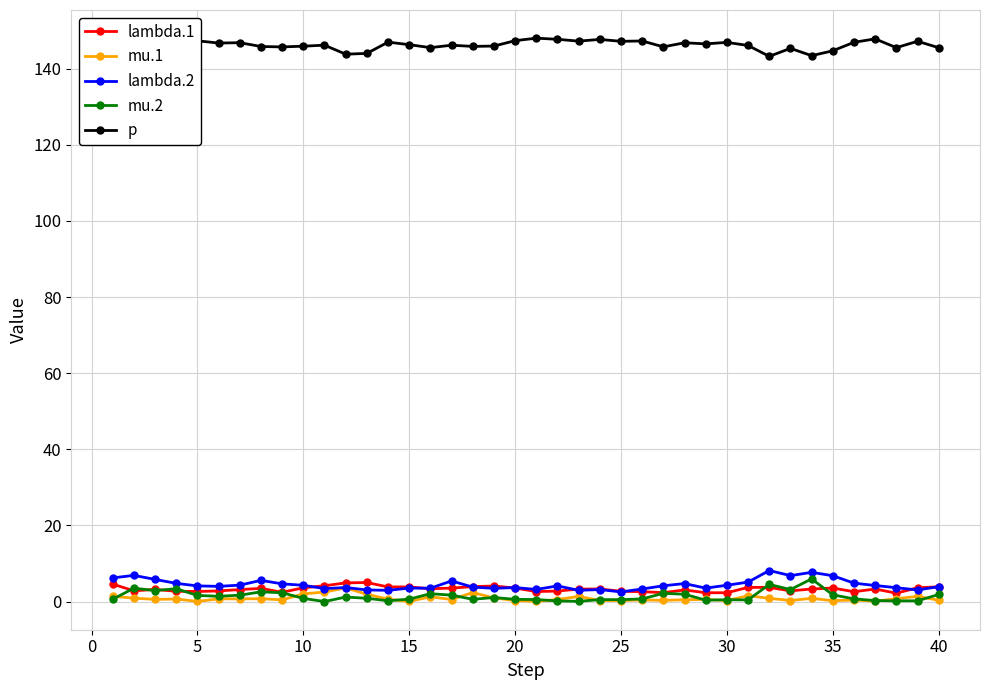

Which series has the largest total across all categories?

p